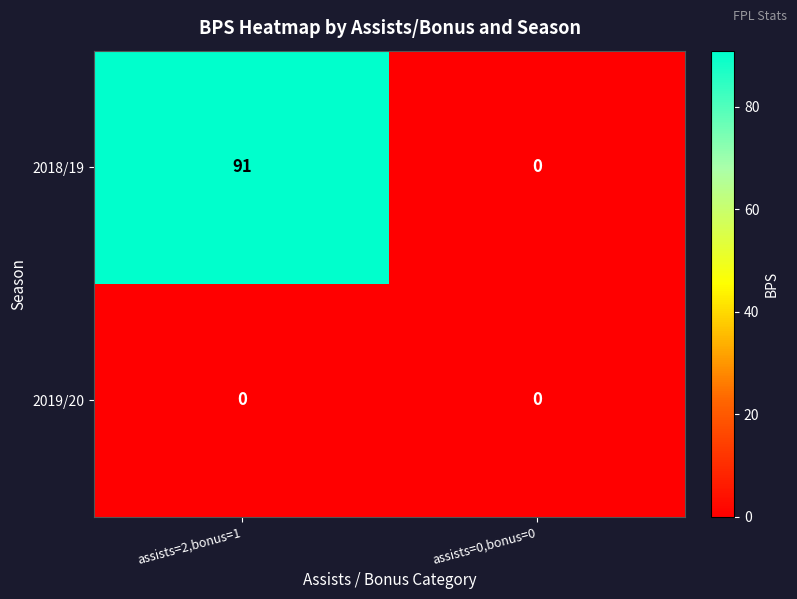

Reading left to right, what are all the values shown in this chart?

2018/19: 91	0
2019/20: 0	0